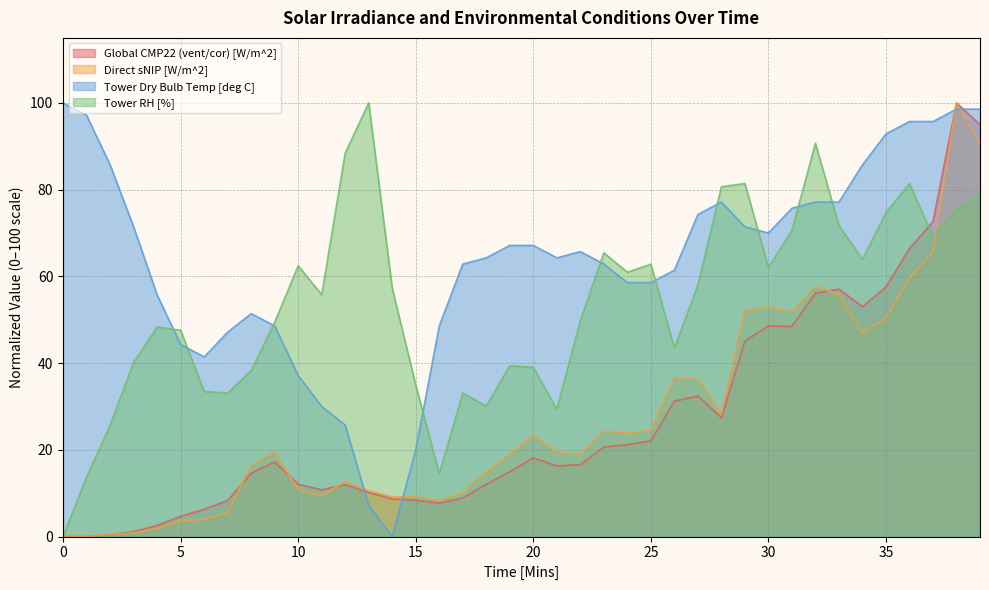

Reading right to left, transcribe all the data shown in this chart.

Global CMP22 (vent/cor) [W/m^2]: 39=95.0	38=100.0	37=72.6	36=66.4	35=57.6	34=53.0	33=57.1	32=56.1	31=48.4	30=48.6	29=45.1	28=27.4	27=32.4	26=31.2	25=22.1	24=21.2	23=20.7	22=16.6	21=16.3	20=18.2	19=14.9	18=12.1	17=8.9	16=7.7	15=8.4	14=8.7	13=10.1	12=12.0	11=10.8	10=12.1	9=17.2	8=14.6	7=8.3	6=6.3	5=4.7	4=2.6	3=1.1	2=0.5	1=0.0	0=0.1
Direct sNIP [W/m^2]: 39=90.6	38=100.0	37=65.7	36=59.7	35=50.5	34=47.0	33=55.9	32=57.7	31=51.9	30=52.9	29=52.2	28=28.2	27=36.3	26=36.7	25=24.5	24=23.9	23=24.3	22=19.1	21=19.4	20=23.4	19=19.0	18=15.0	17=10.1	16=8.3	15=9.2	14=9.1	13=10.6	12=12.8	11=9.4	10=10.8	9=19.3	8=16.5	7=5.5	6=4.0	5=3.6	4=1.9	3=0.8	2=0.5	1=0.0	0=0.2
Tower Dry Bulb Temp [deg C]: 39=98.6	38=98.6	37=95.7	36=95.7	35=92.9	34=85.7	33=77.1	32=77.1	31=75.7	30=70.0	29=71.4	28=77.1	27=74.3	26=61.4	25=58.6	24=58.6	23=62.9	22=65.7	21=64.3	20=67.1	19=67.1	18=64.3	17=62.9	16=48.6	15=20.0	14=0.0	13=7.1	12=25.7	11=30.0	10=37.1	9=48.6	8=51.4	7=47.1	6=41.4	5=44.3	4=55.7	3=71.4	2=85.7	1=97.1	0=100.0
Tower RH [%]: 39=78.8	38=75.5	37=69.1	36=81.4	35=74.7	34=63.9	33=71.7	32=90.7	31=70.6	30=62.1	29=81.4	28=80.7	27=58.0	26=43.5	25=62.8	24=61.0	23=65.4	22=49.8	21=29.4	20=39.0	19=39.4	18=30.1	17=33.1	16=14.5	15=34.9	14=57.2	13=100.0	12=88.5	11=55.8	10=62.5	9=49.4	8=38.3	7=33.1	6=33.5	5=47.6	4=48.3	3=40.1	2=25.7	1=13.8	0=0.0